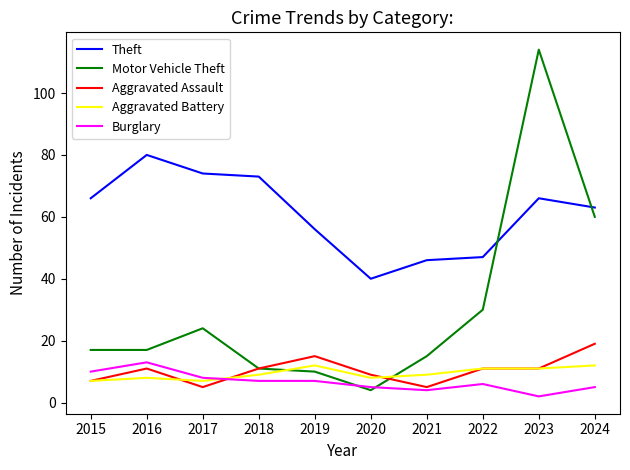

At which category does Theft reach its first local valley?

2020